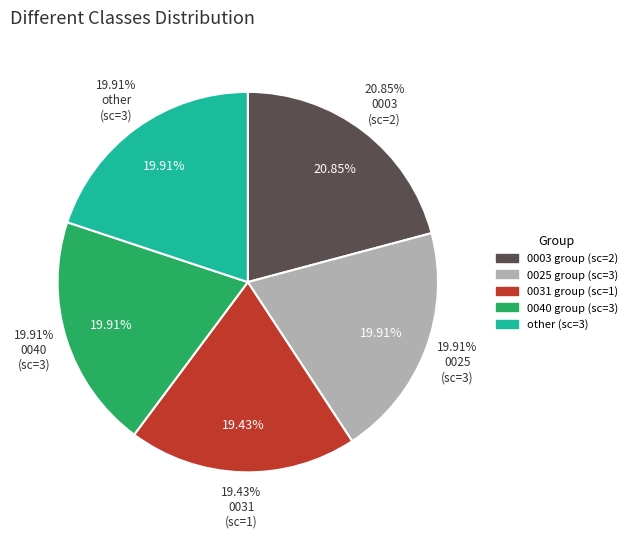

True or false: 53_111MP1_0040 accounts for 20% of the total.

True